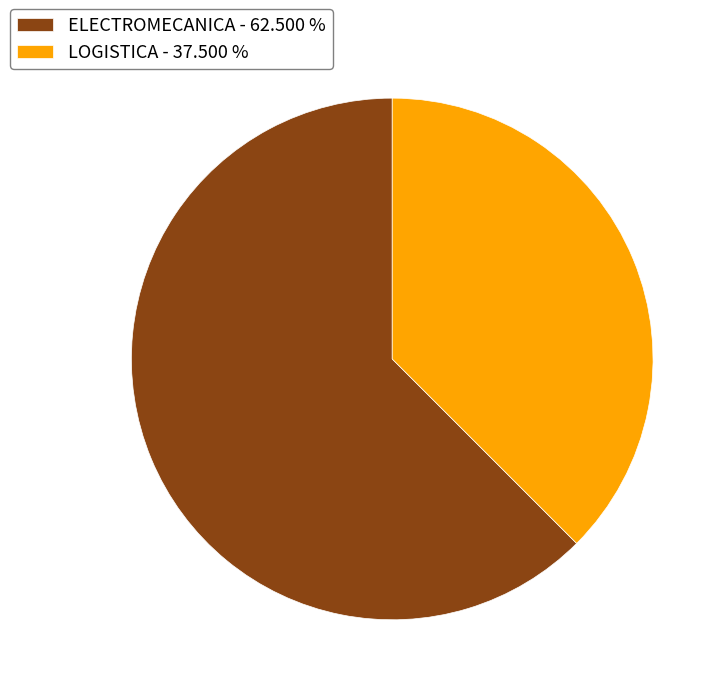

Count the number of slices in the pie.

2